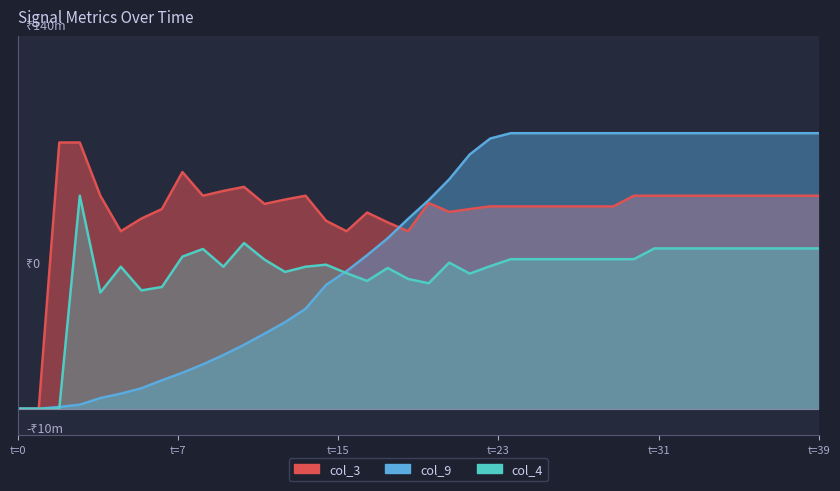

The value of col_3 at 38 is 39.4. True or false?

False